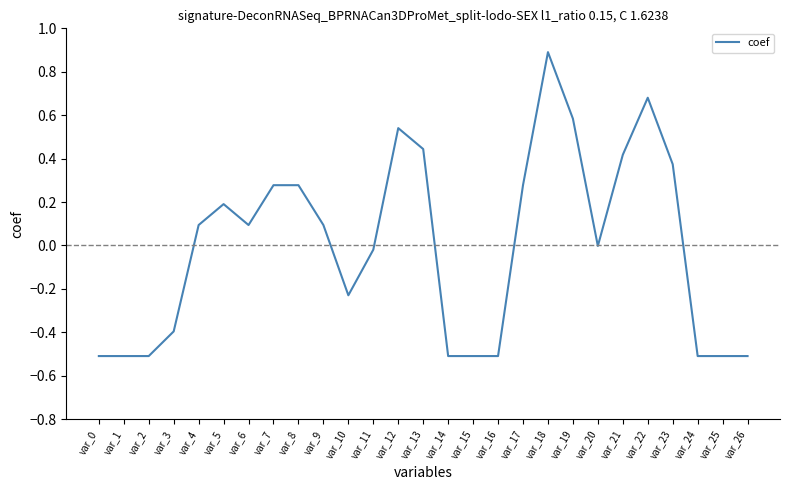

What is the change in value from var_12 to var_20?

-0.5